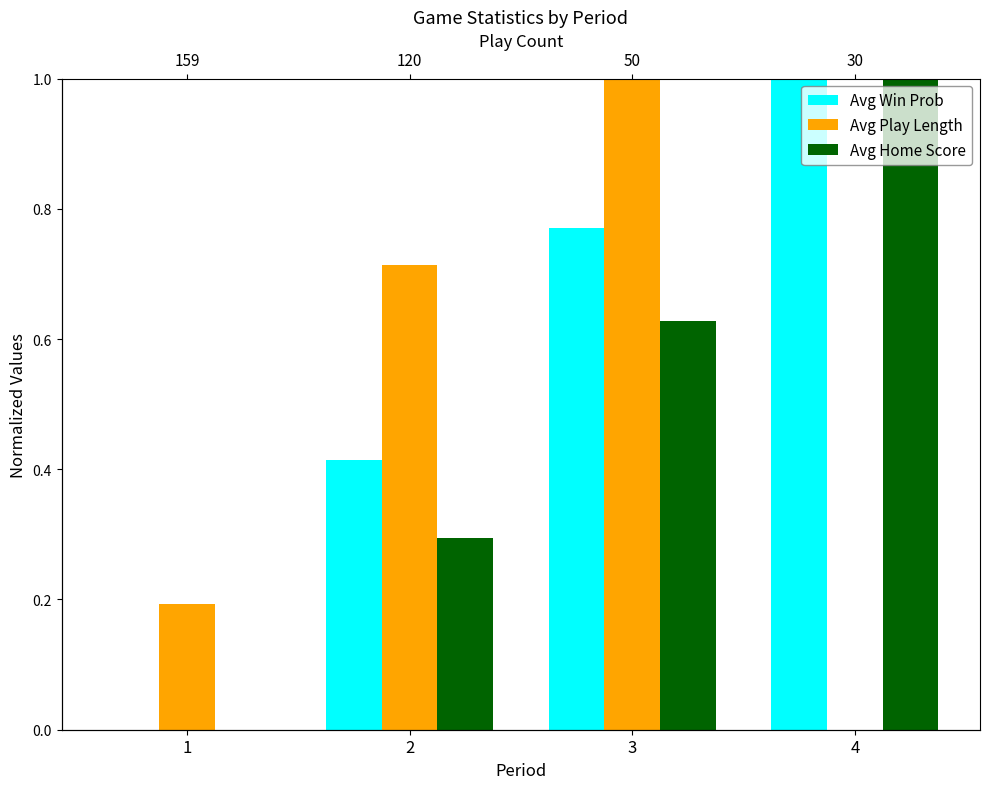

What is the difference between the second highest and minimum values in the Avg Play Length series?

0.7